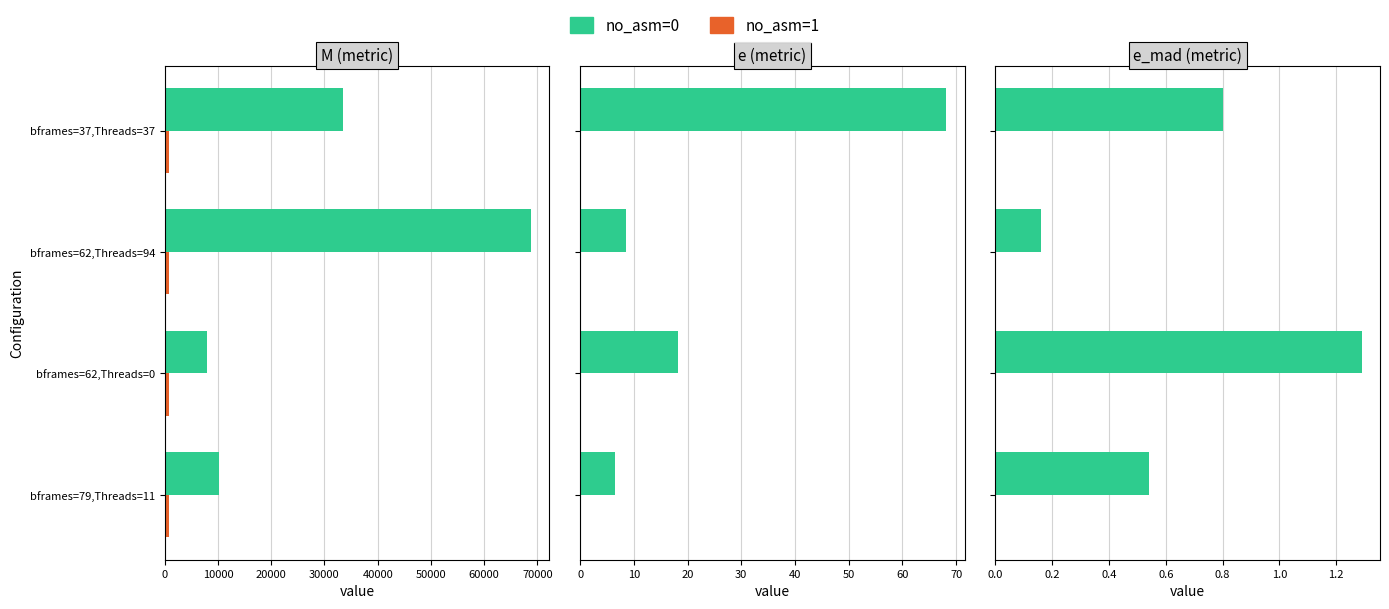

Which has a higher value, bframes=62,Threads=0 or bframes=79,Threads=11?

bframes=62,Threads=0